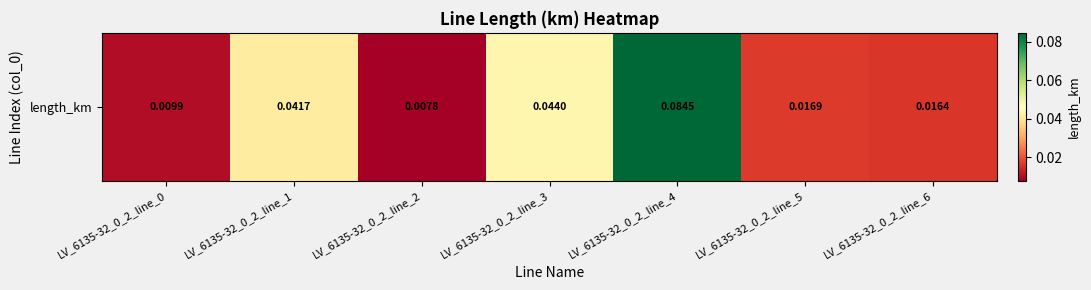

How many values are between 0 and 1?

7